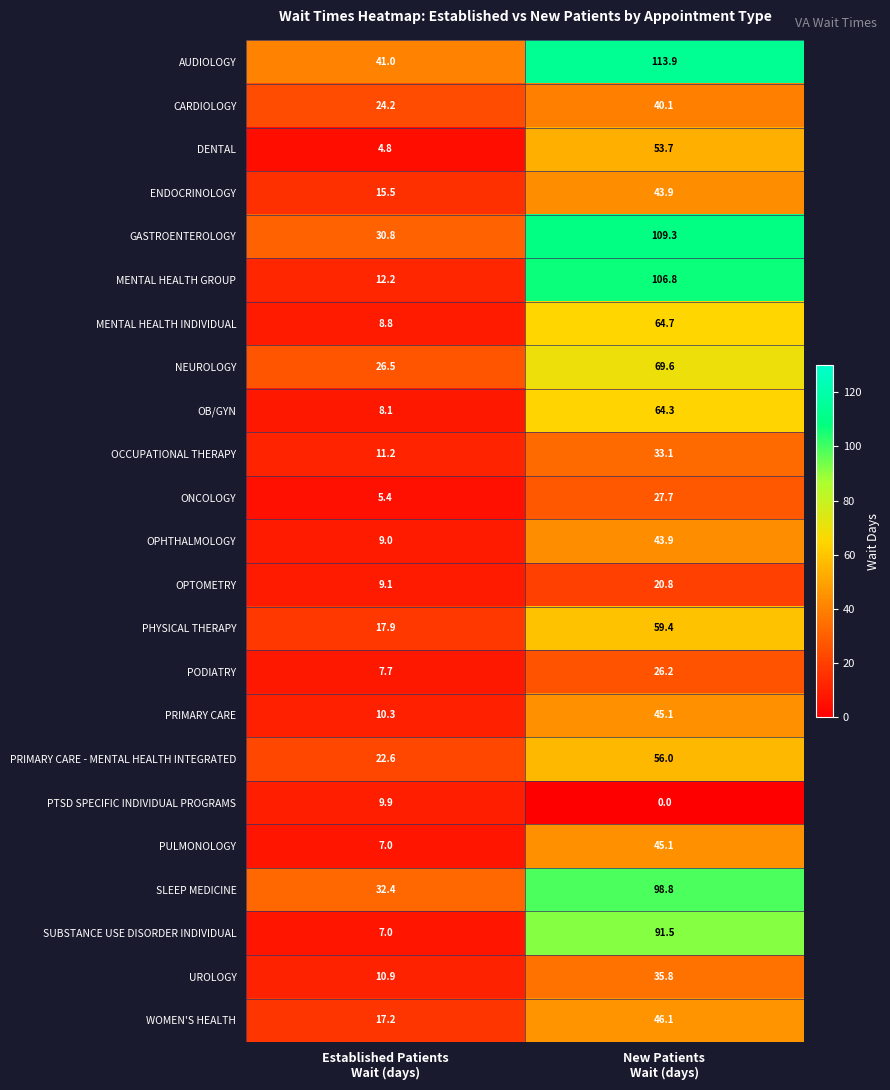

How many values in the PHYSICAL THERAPY series exceed 59?

1